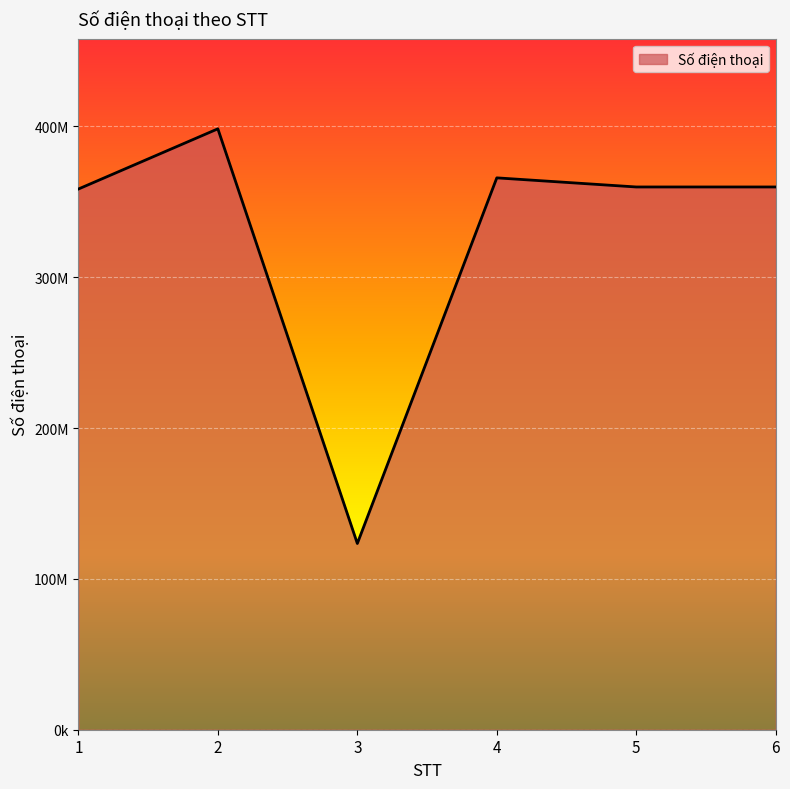

Approximately how many times larger is the value at 2 compared to 3?

3.2